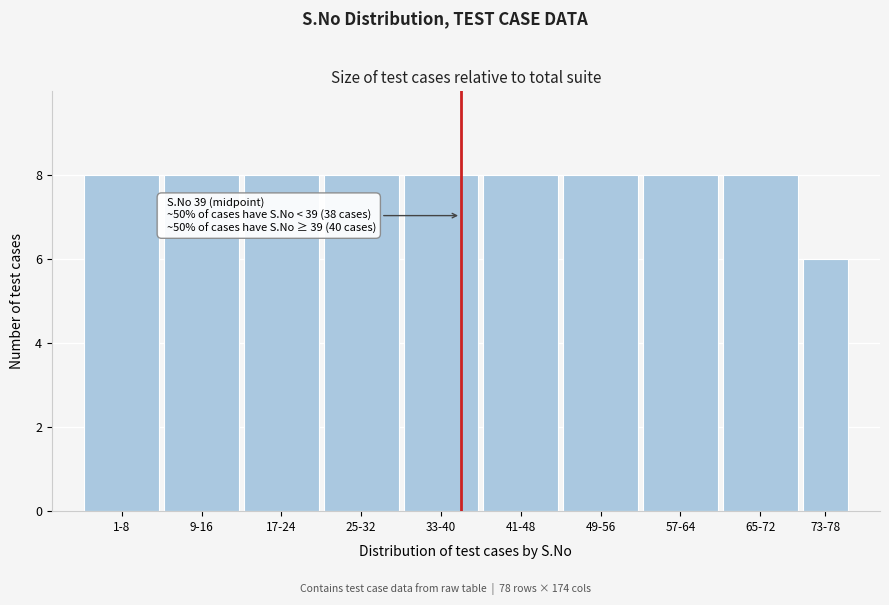

Reading left to right, extract all data points from this chart.

8	8	8	8	8	8	8	8	8	6